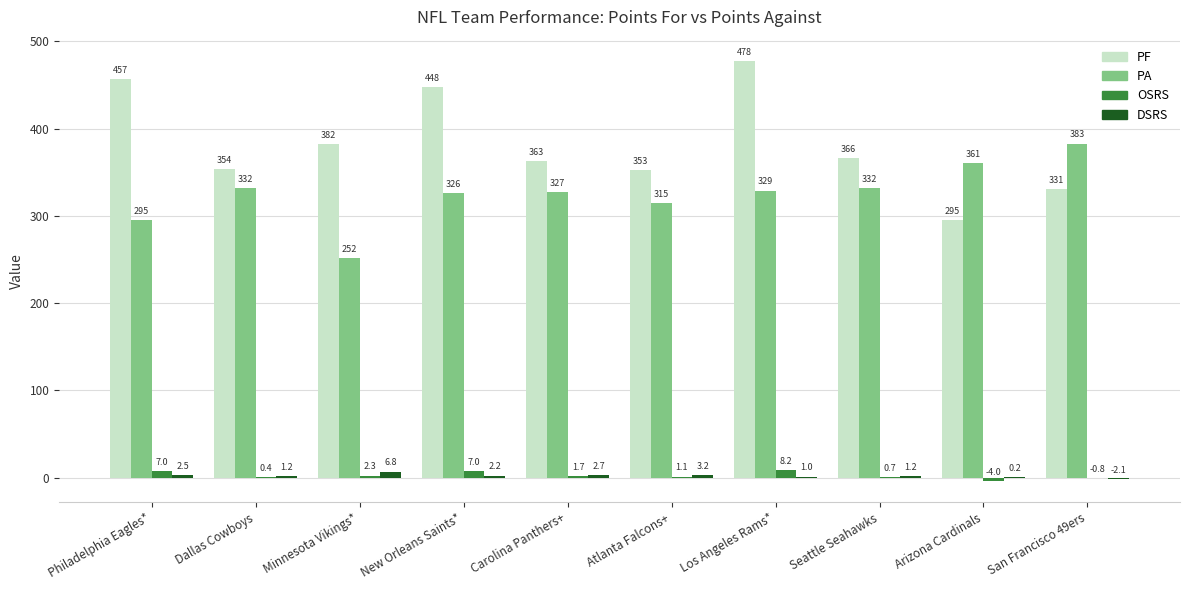

How many positive values does the DSRS series have?

9